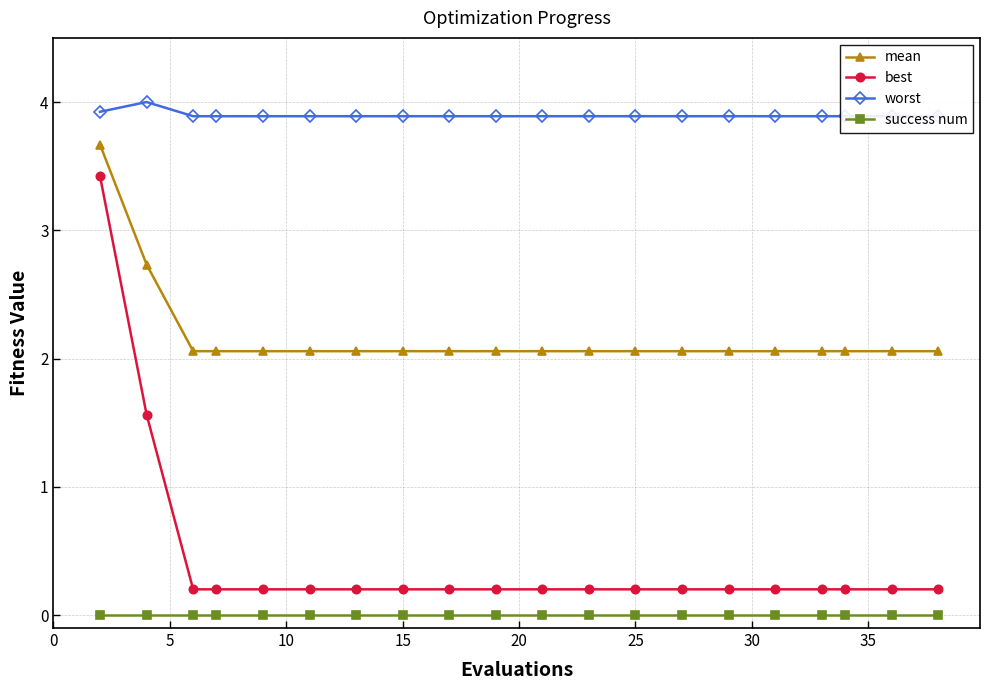

True or false: success num and best cross at least once.

False